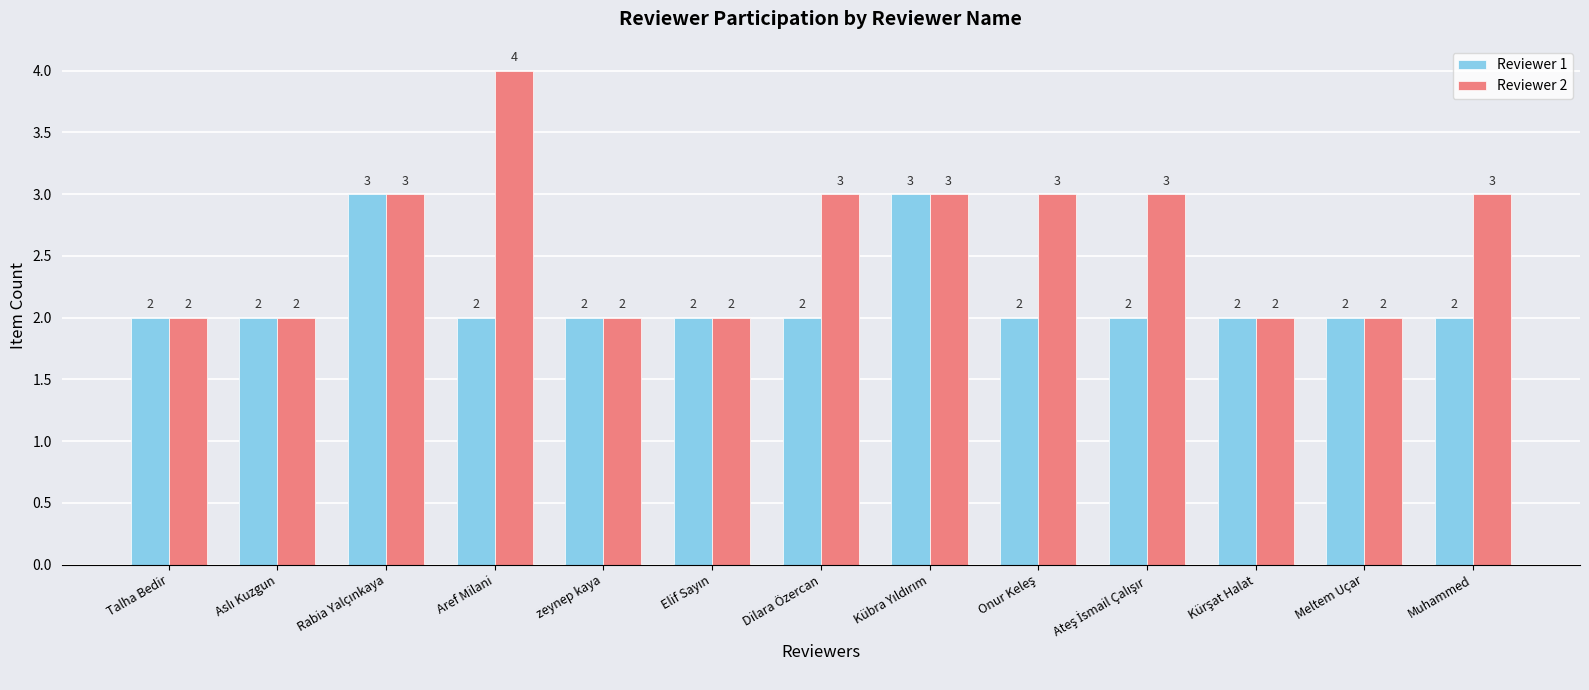

How many Reviewer 2 values are between 2 and 3?

12